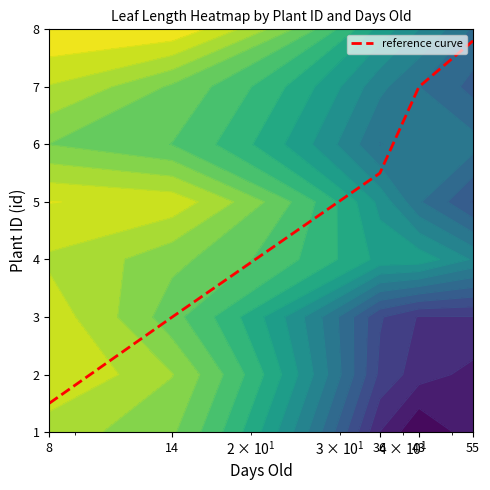

At which label does the data first exceed 5?

36